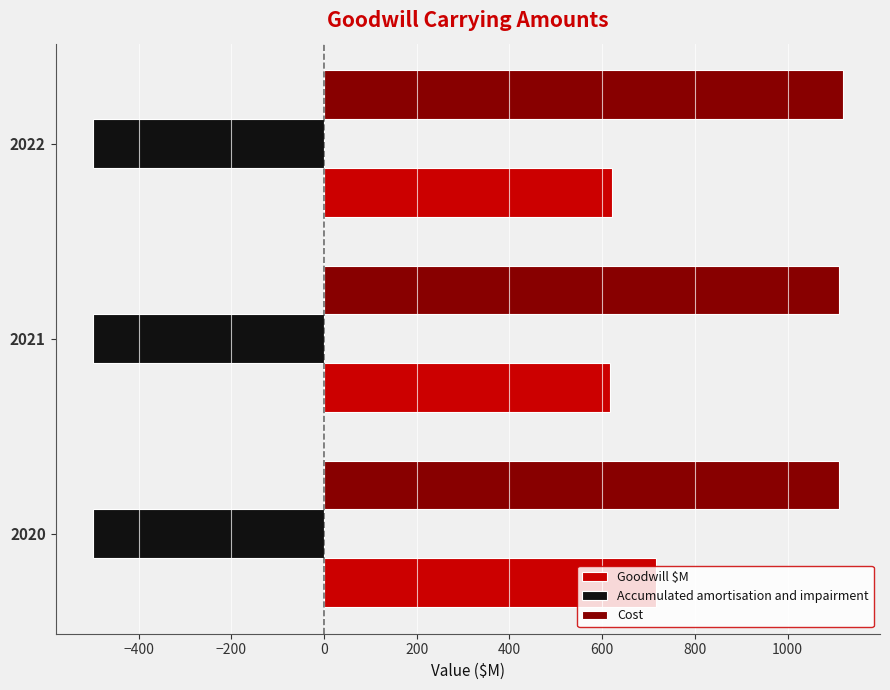

What is the minimum value shown in the chart?

-498.0